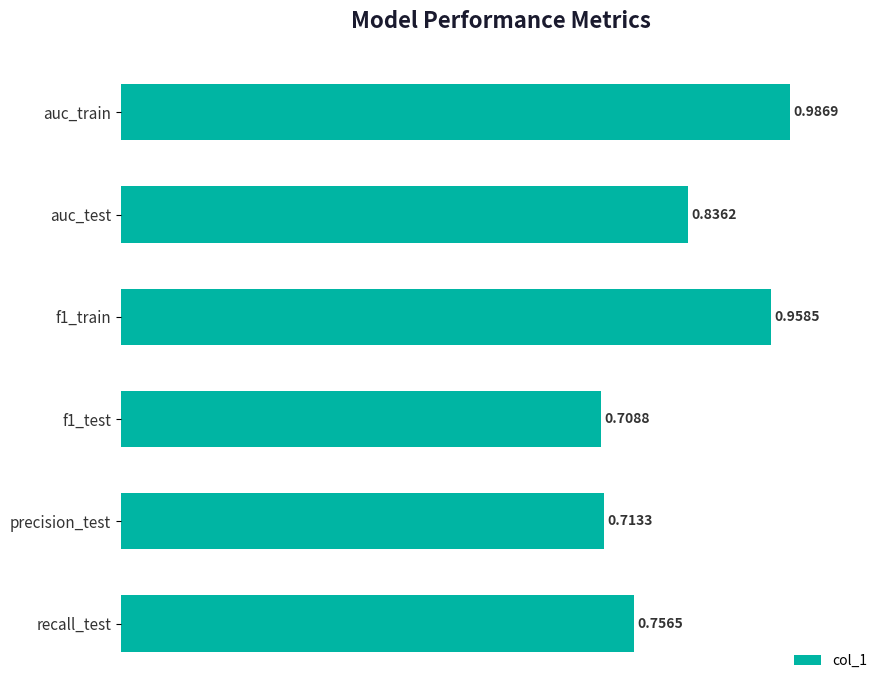

List the labels in order of value, largest first.

auc_train, f1_train, auc_test, recall_test, precision_test, f1_test